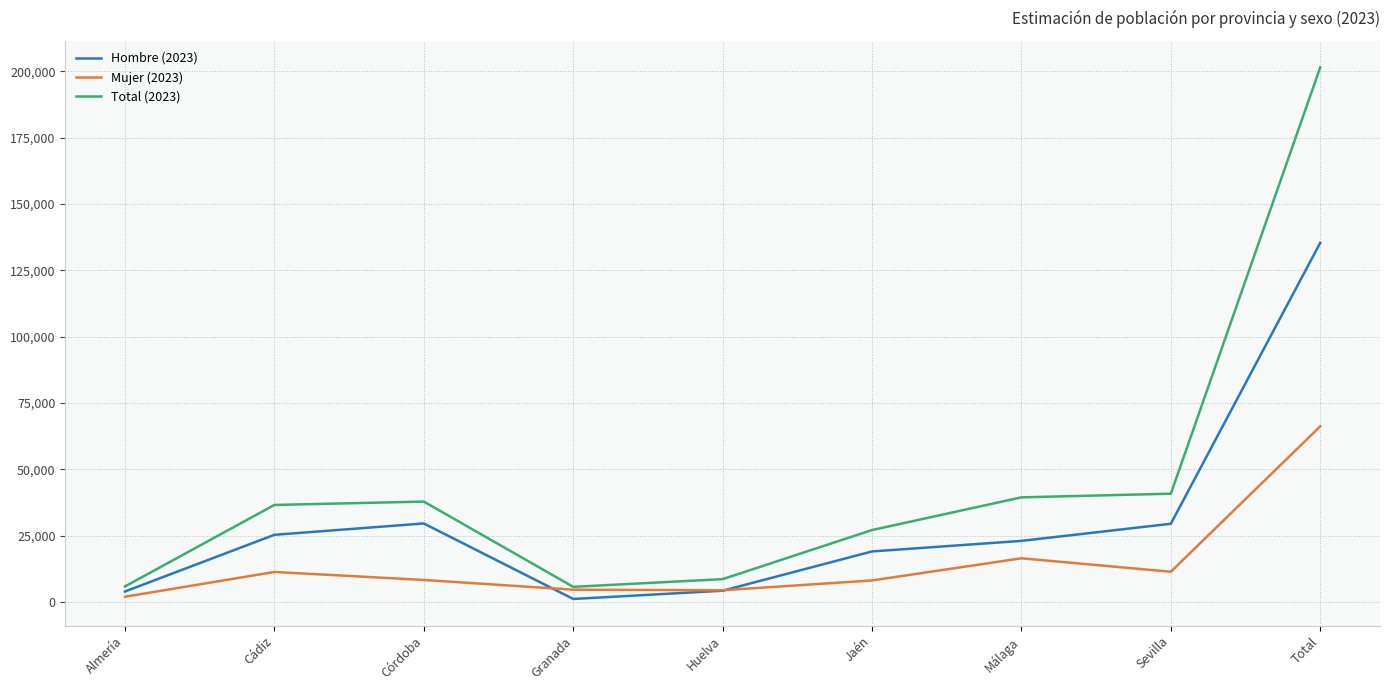

True or false: Hombre (2023) has a value of 3892 at Almería.

True